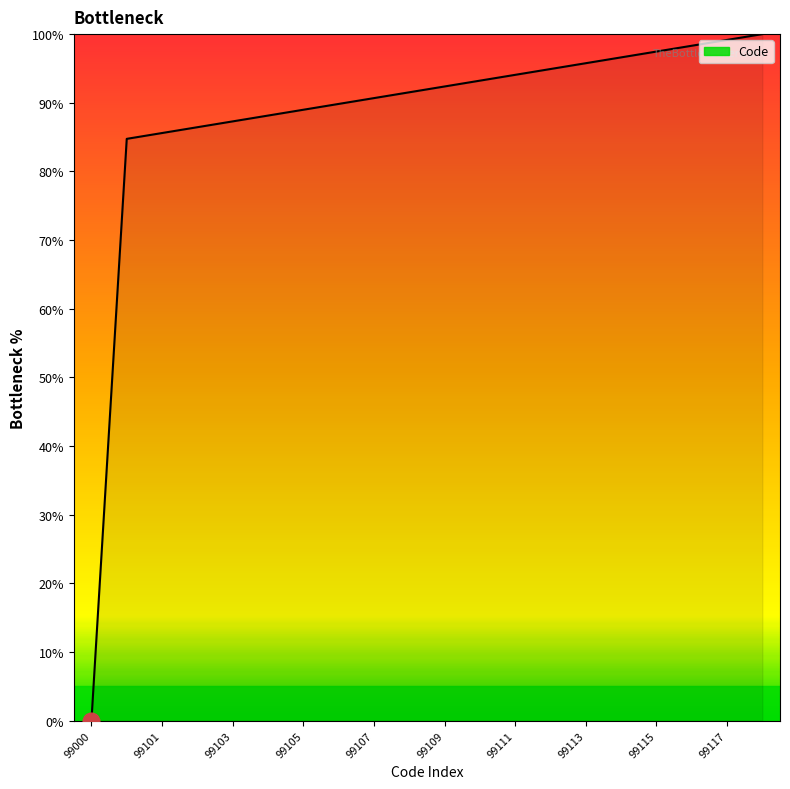

What is the greatest value displayed?

100.0